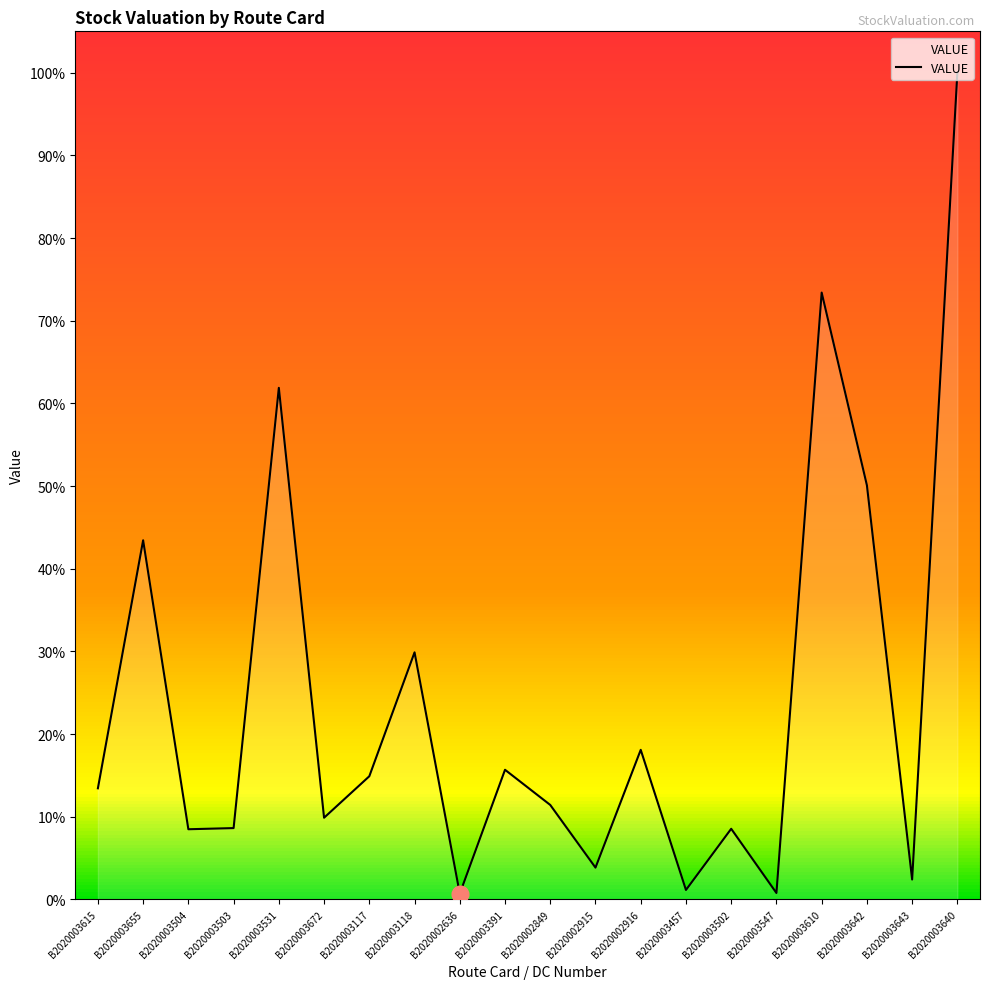

Does the chart display data point markers on the line(s)?

No